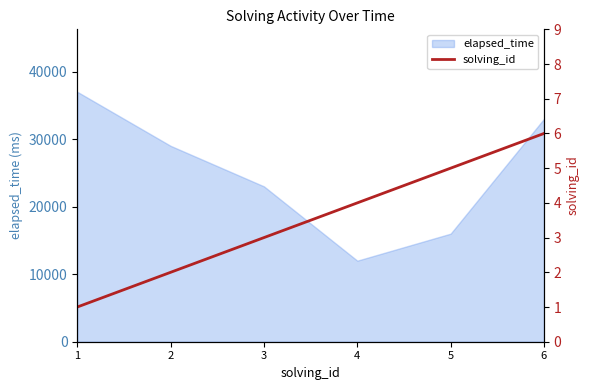

Rank the categories by elapsed_time value from lowest to highest.

4, 5, 3, 2, 6, 1